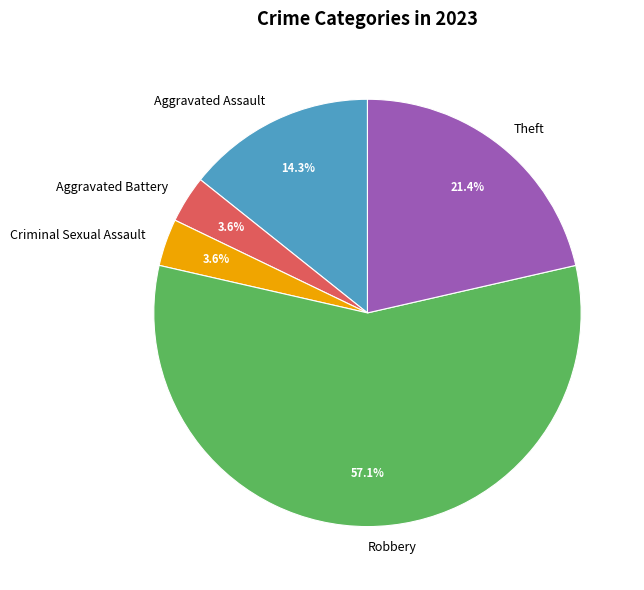

How many slices are in this pie chart?

5